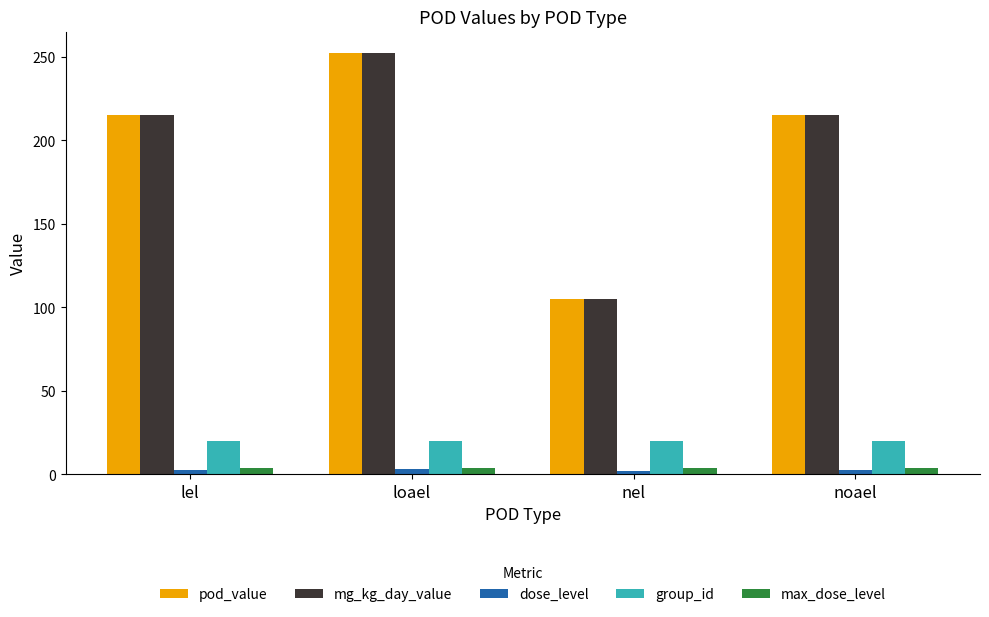

What is the maximum value shown in the chart?

252.5